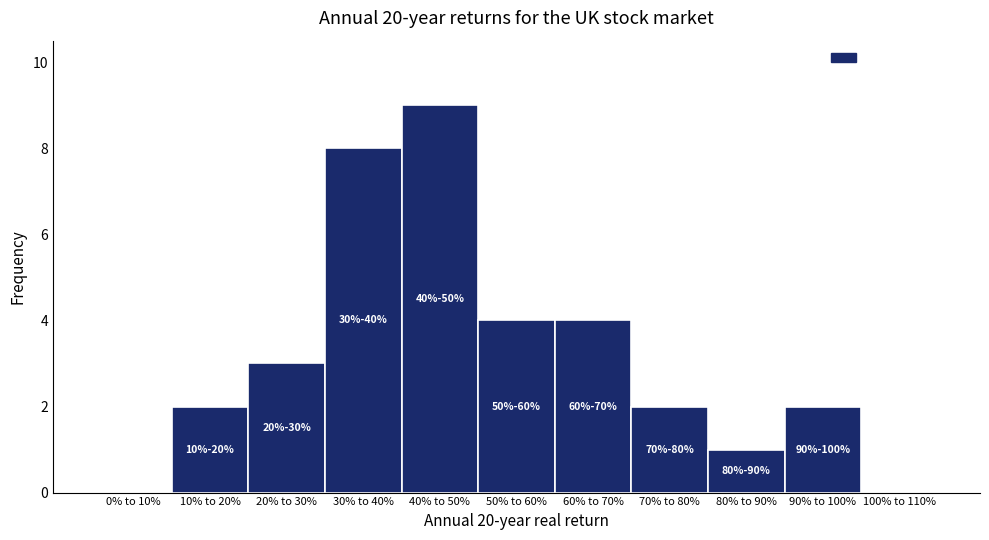

Reading left to right, extract all data points from this chart.

0% to 10%=0	10% to 20%=2	20% to 30%=3	30% to 40%=8	40% to 50%=9	50% to 60%=4	60% to 70%=4	70% to 80%=2	80% to 90%=1	90% to 100%=2	100% to 110%=0